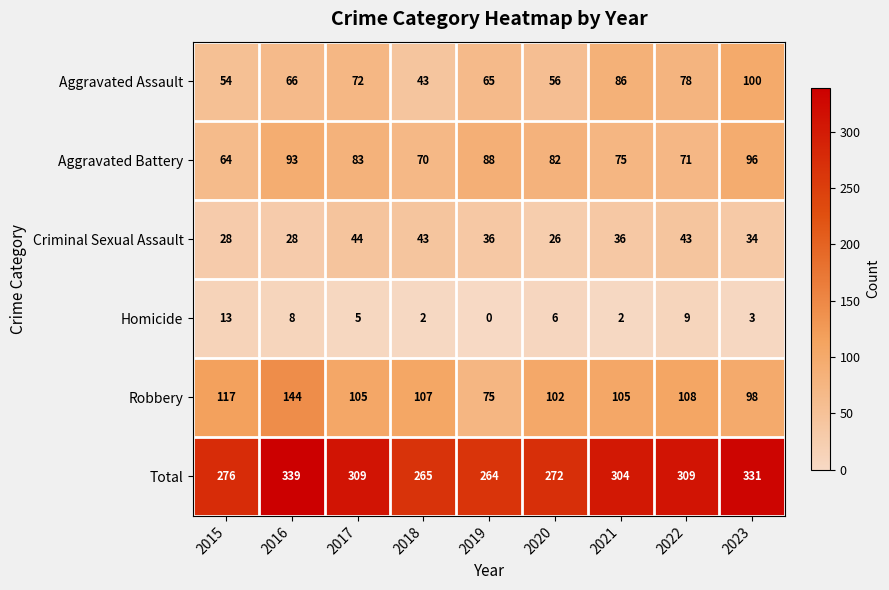

The value of Homicide at 2015 is 13. True or false?

True